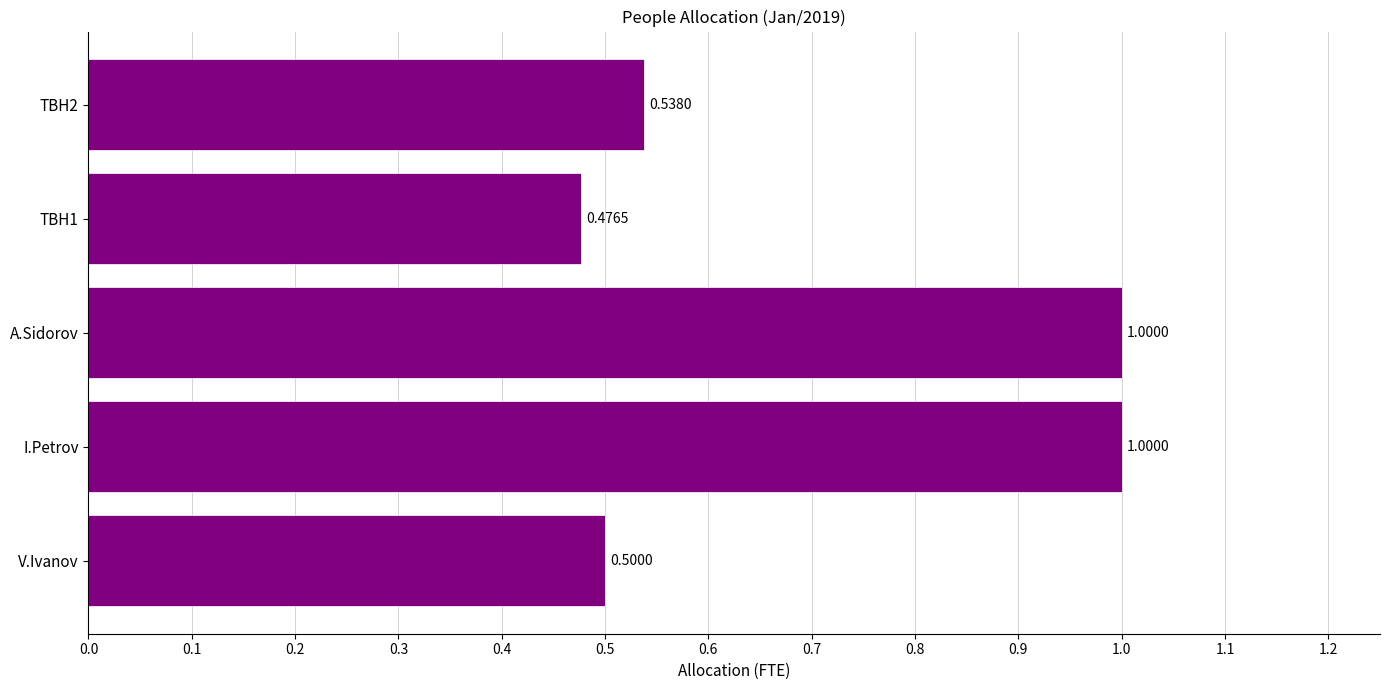

What is the ratio of the value at TBH1 to the value at I.Petrov?

0.5